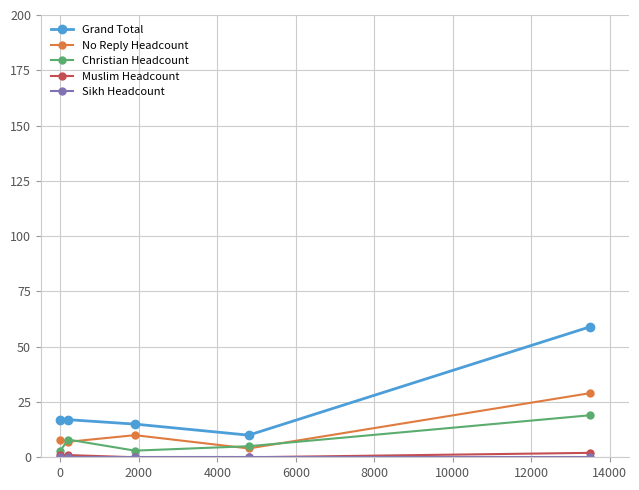

Which series has the largest total across all categories?

Grand Total